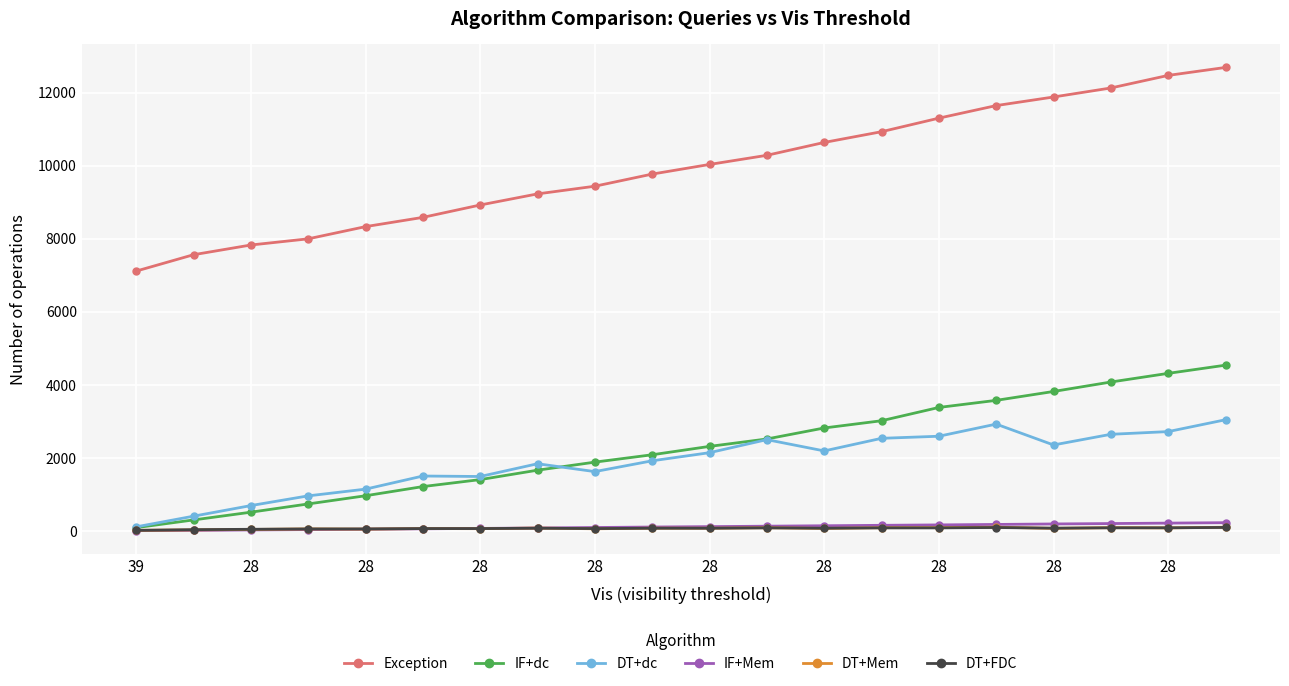

True or false: DT+Mem and Exception intersect in this chart.

False